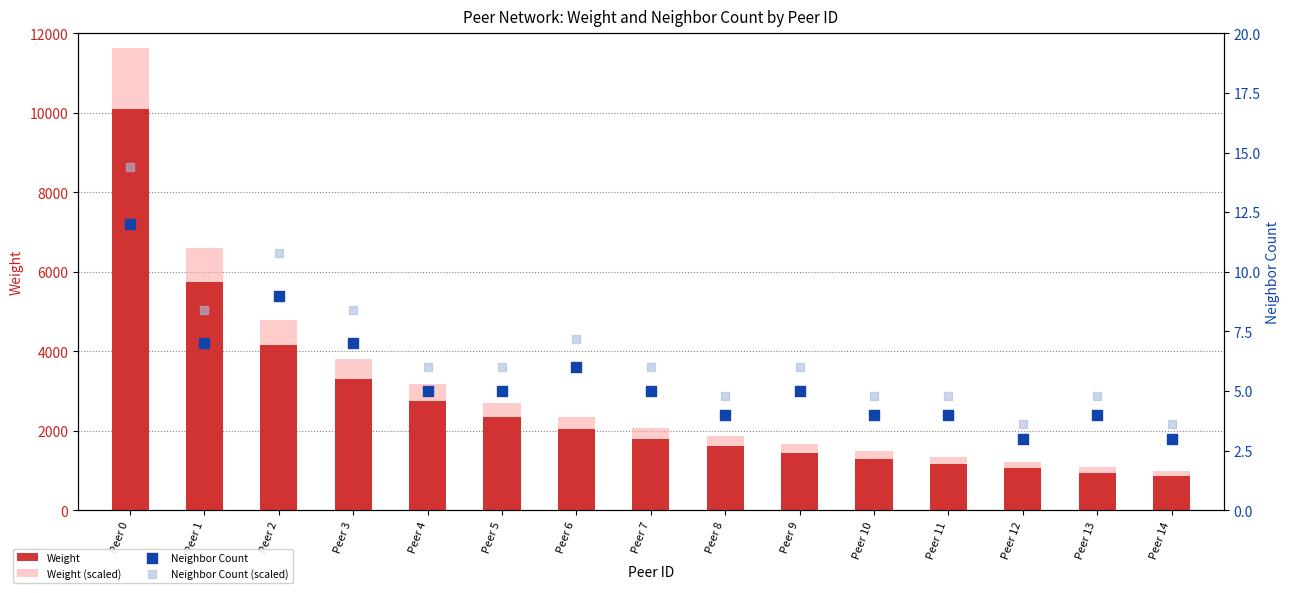

What is the total value across all series at Peer 3?

7110.4